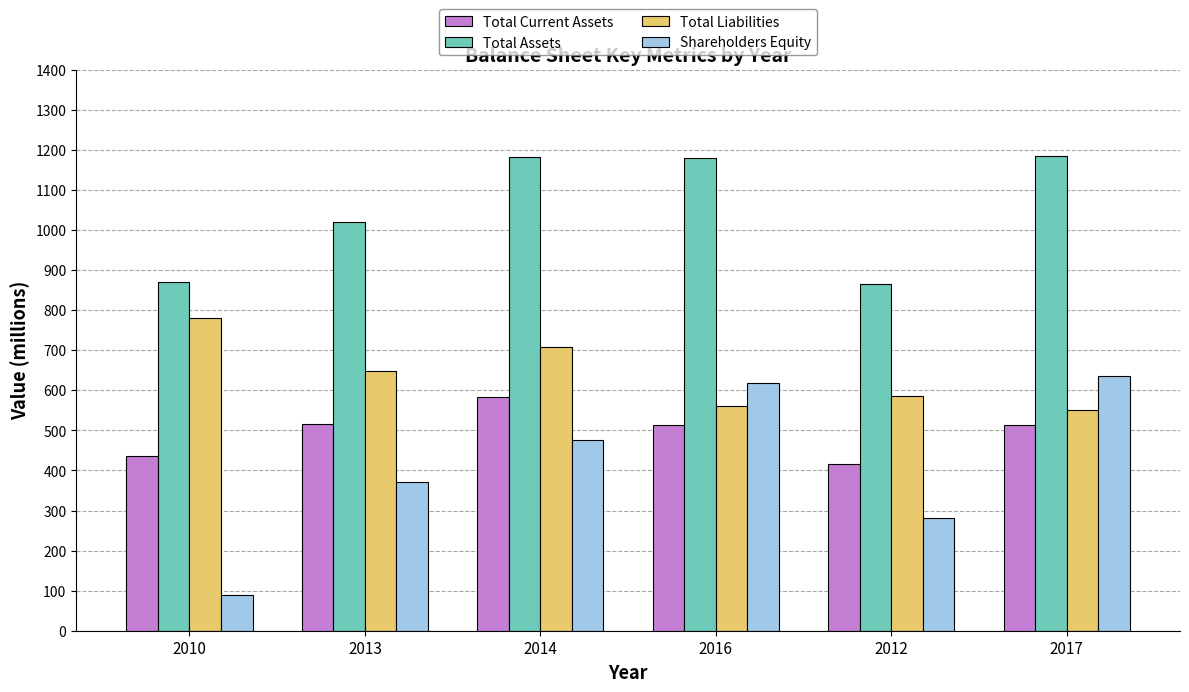

How many bars are there in each group?

4